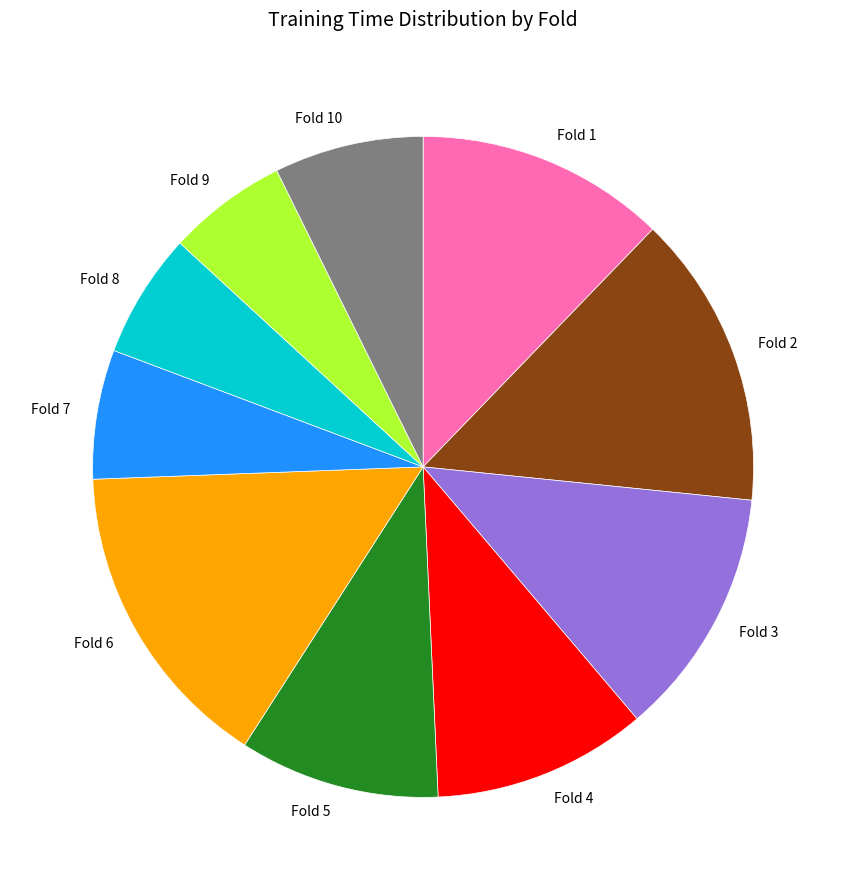

Is Fold 2 the majority of the pie?

No